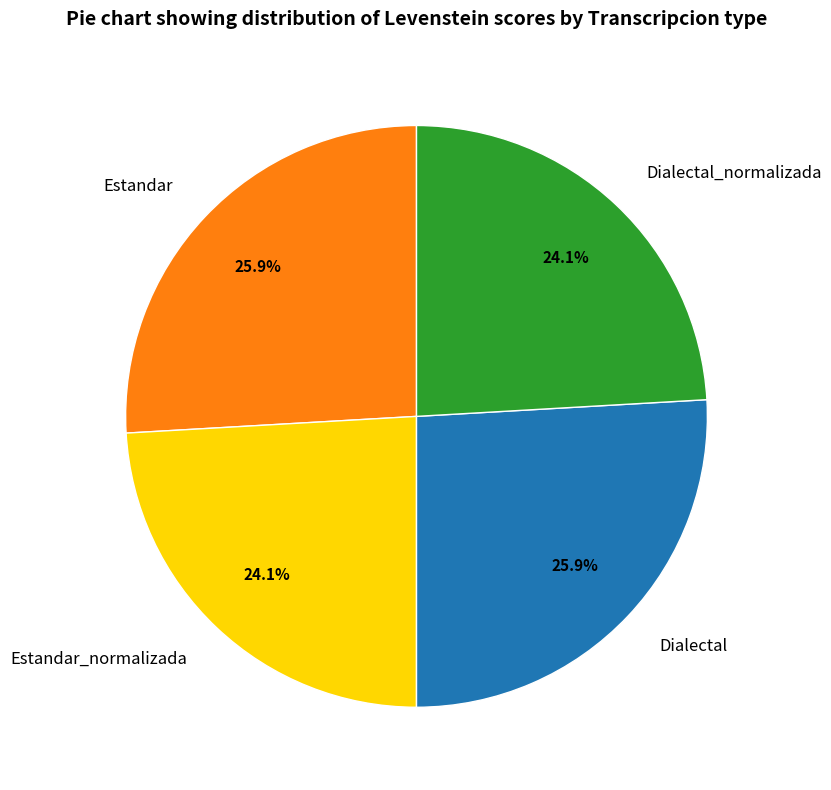

Does Dialectal_normalizada represent more than half of the total?

No